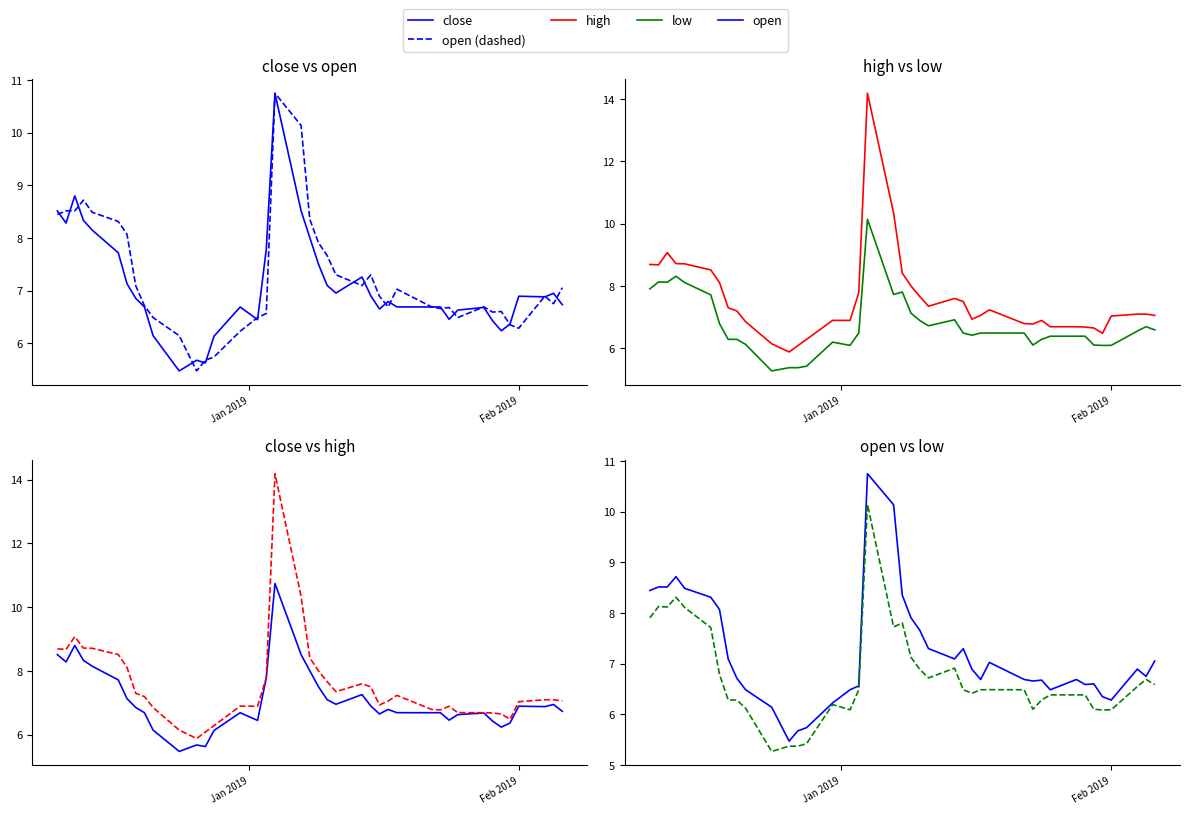

Is it true that open (dashed) equals 4.0 at 19?

False